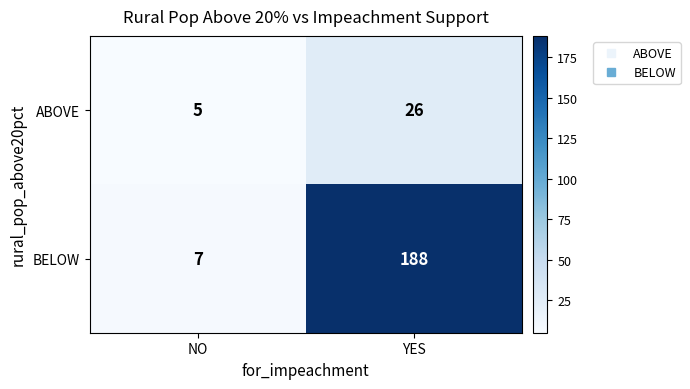

True or false: ABOVE has a value of 37 at YES.

False